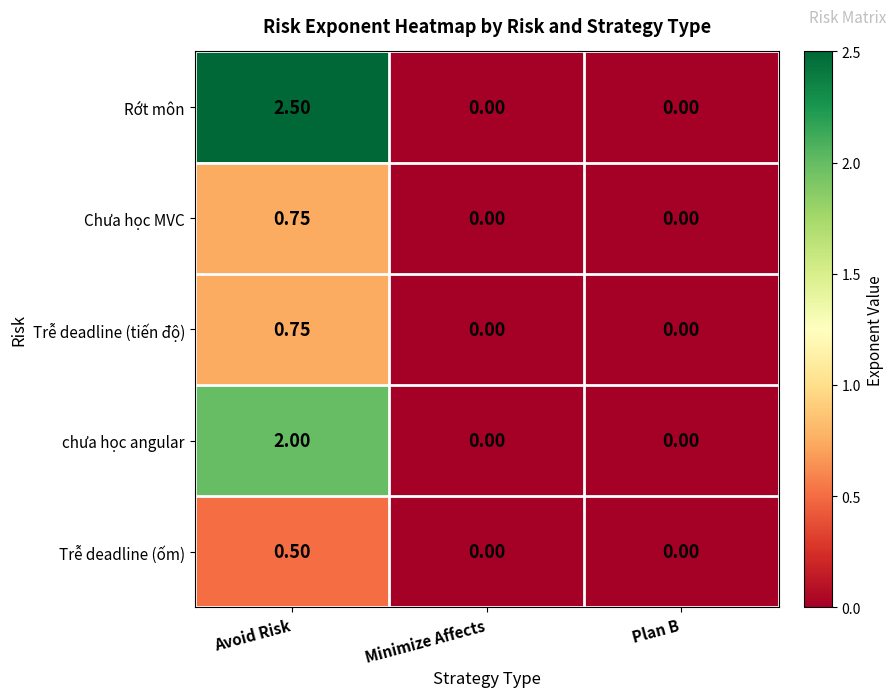

At which category is the sum across all series the highest?

Avoid Risk